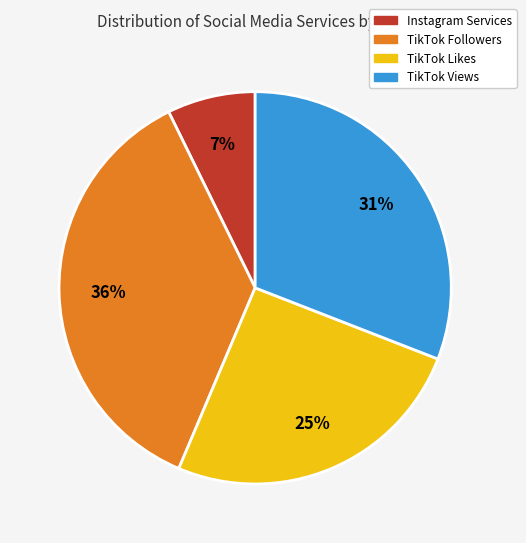

How many segments does this pie chart have?

4